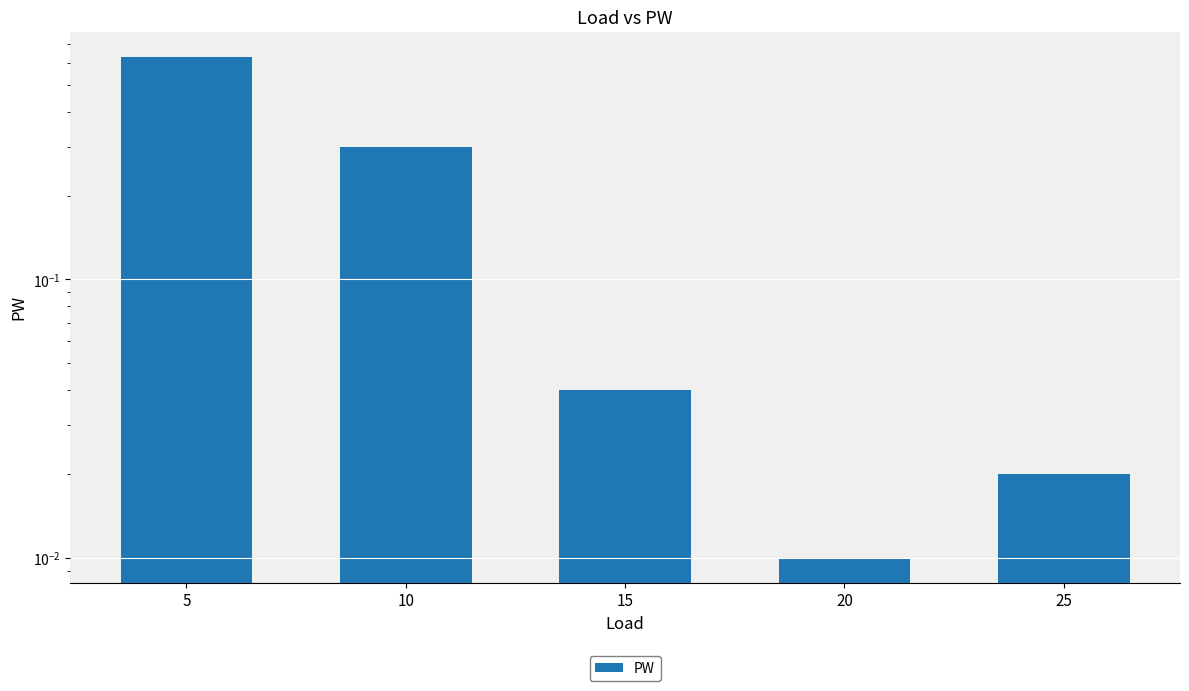

Reading left to right, list all the values displayed in this chart.

5=0.6	10=0.3	15=0.0	20=0.0	25=0.0